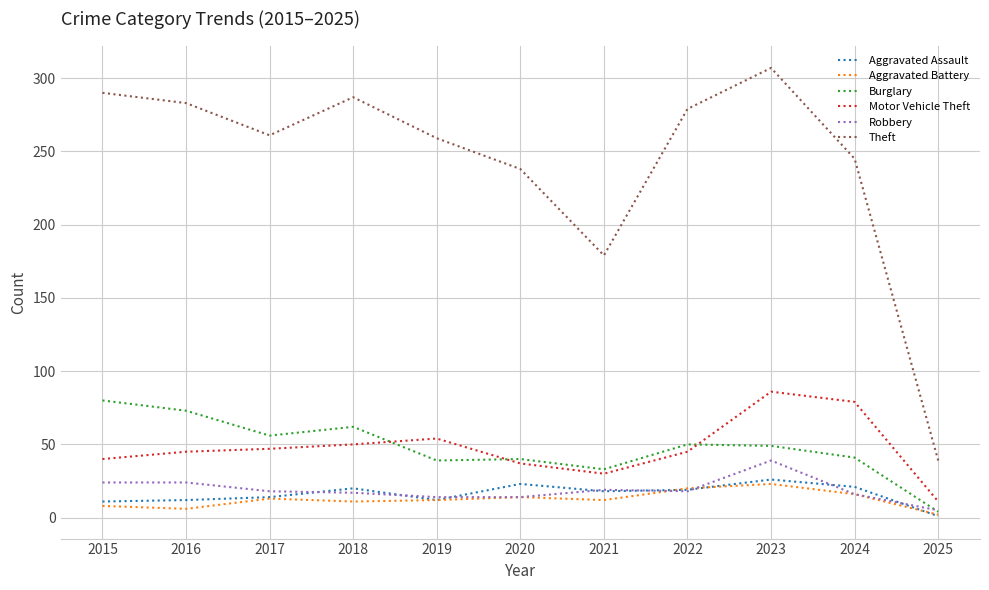

Between 2024 and 2025, which series saw the biggest shift?

Theft